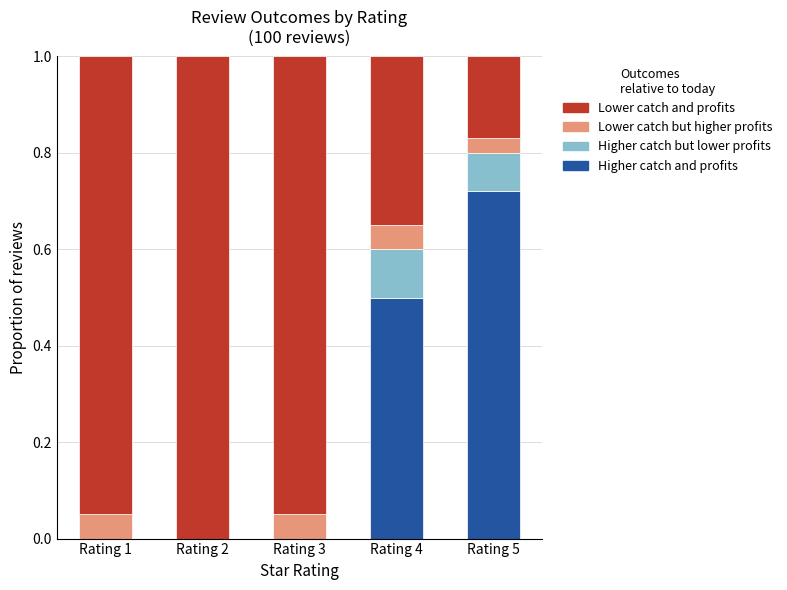

What is the sum of all Higher catch and profits values?

1.2